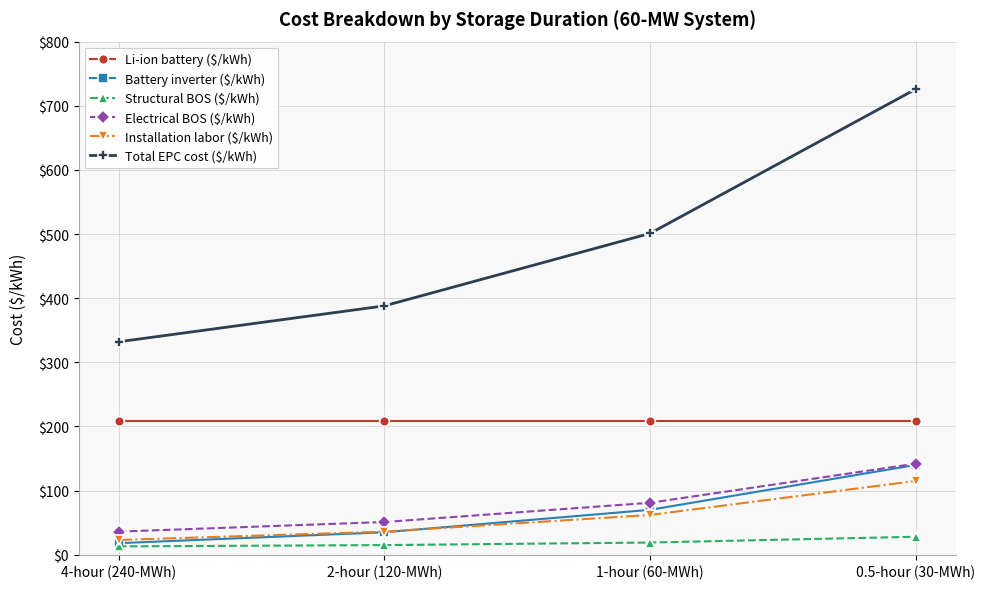

True or false: Battery inverter ($/kWh) has more than 2 points higher than both neighbors.

False